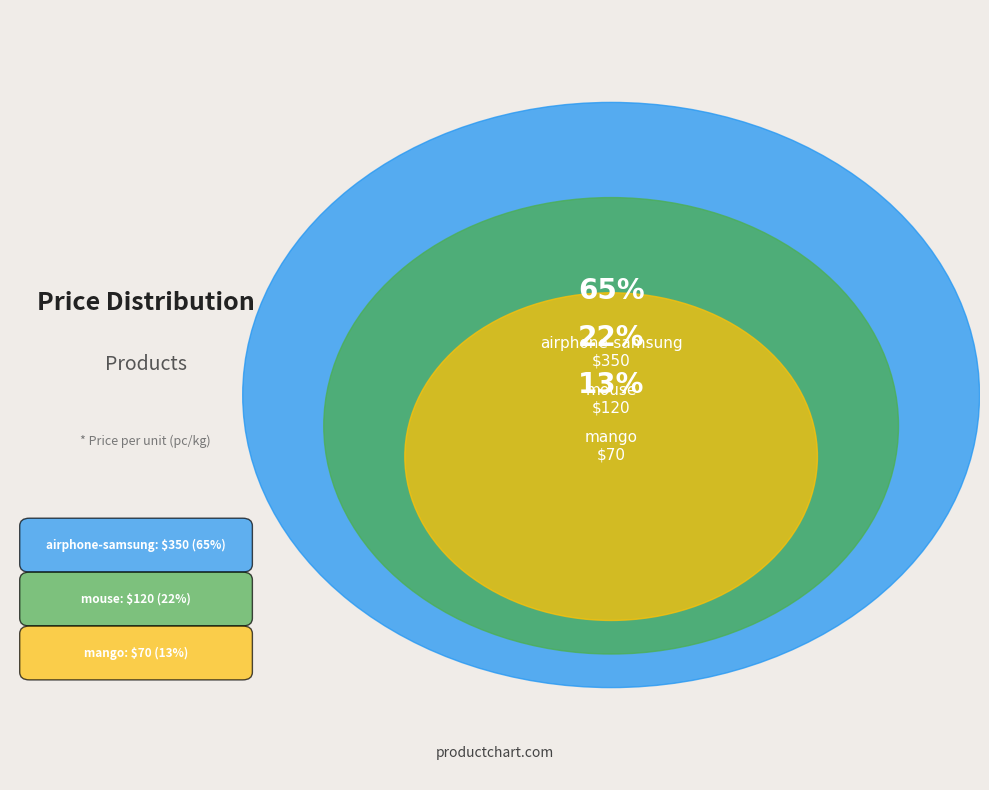

Combined, do mouse and airphone-samsung account for over 50%?

Yes